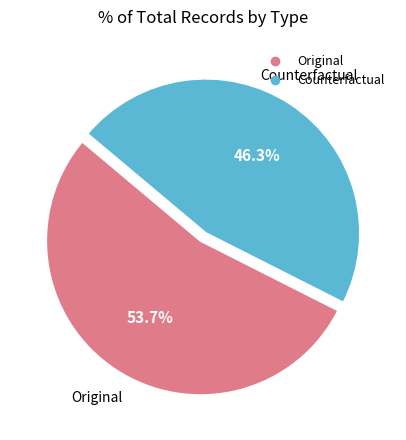

Between Original and Counterfactual, which is larger?

Original